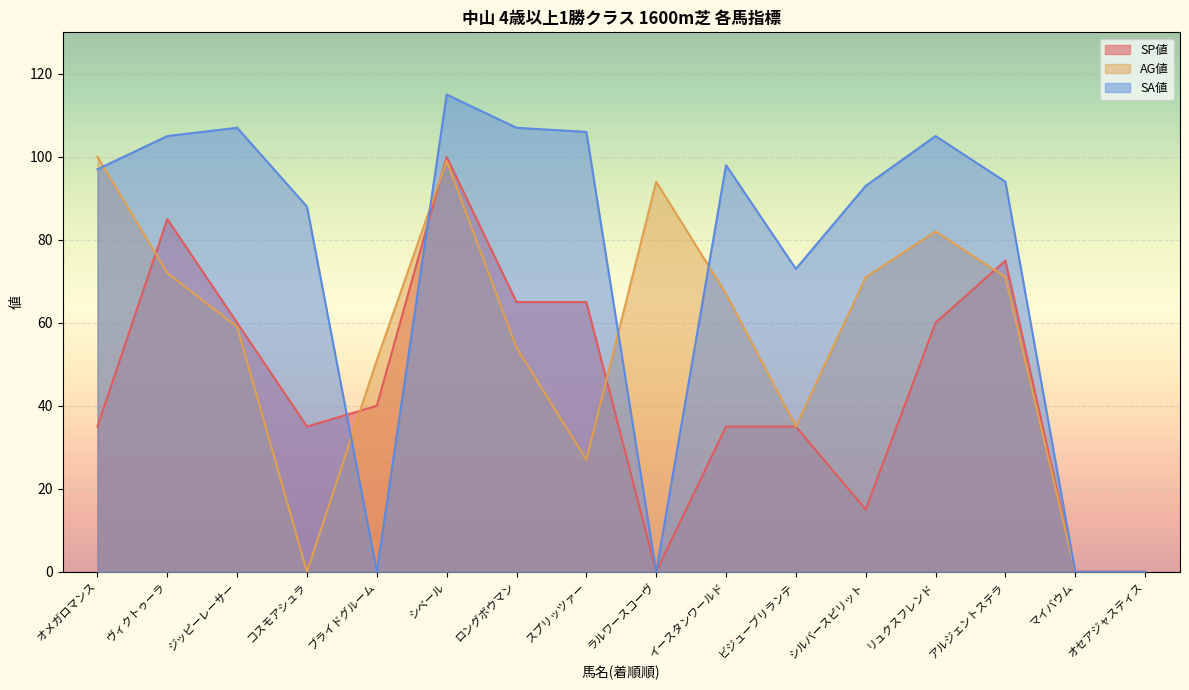

What is the difference between the second highest and minimum values in the AG値 series?

99